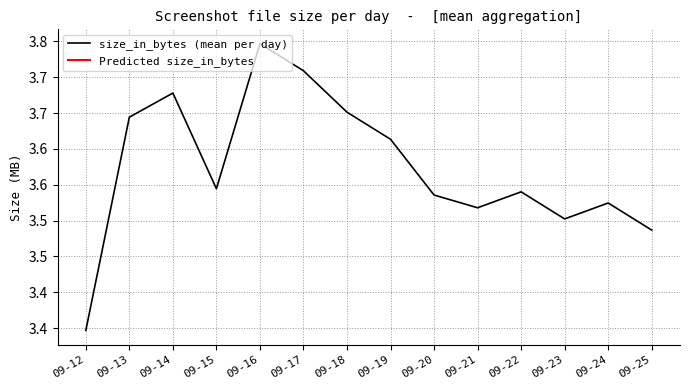

What is the sum of all values?

50.0